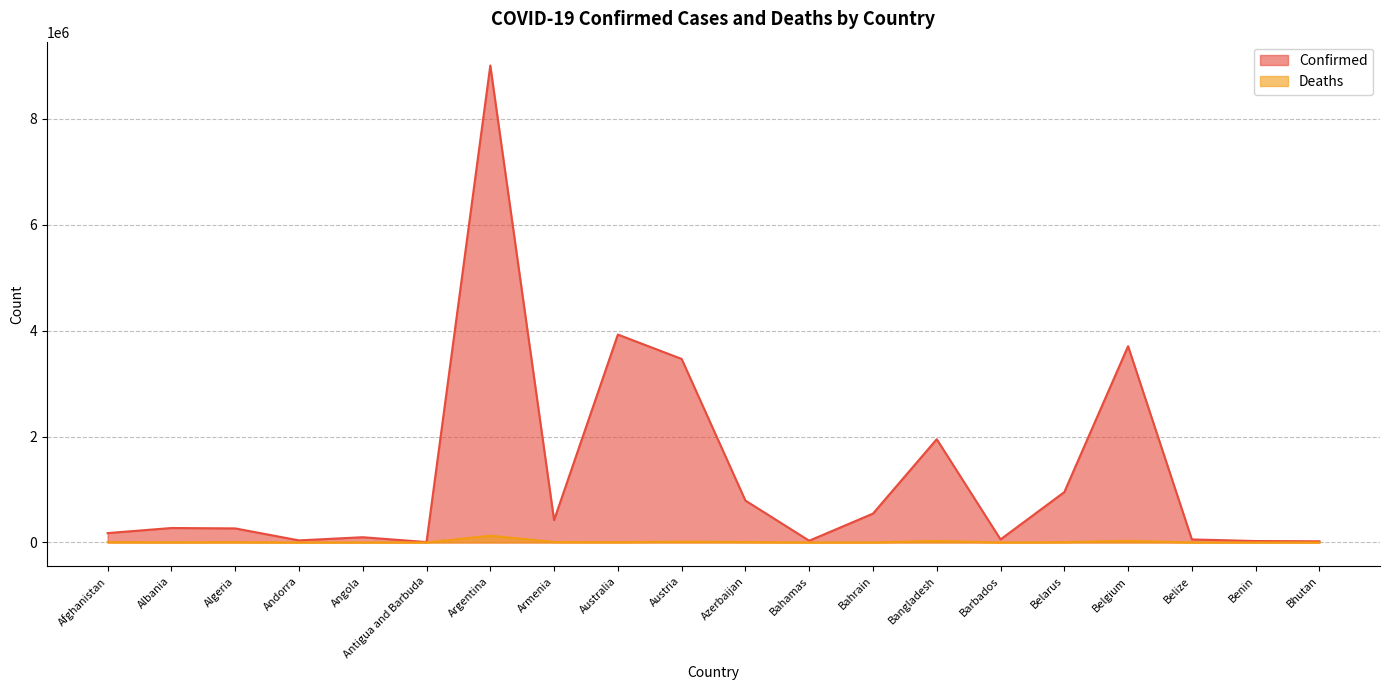

Is the value of Deaths at Austria greater than the value of Confirmed at Argentina?

No